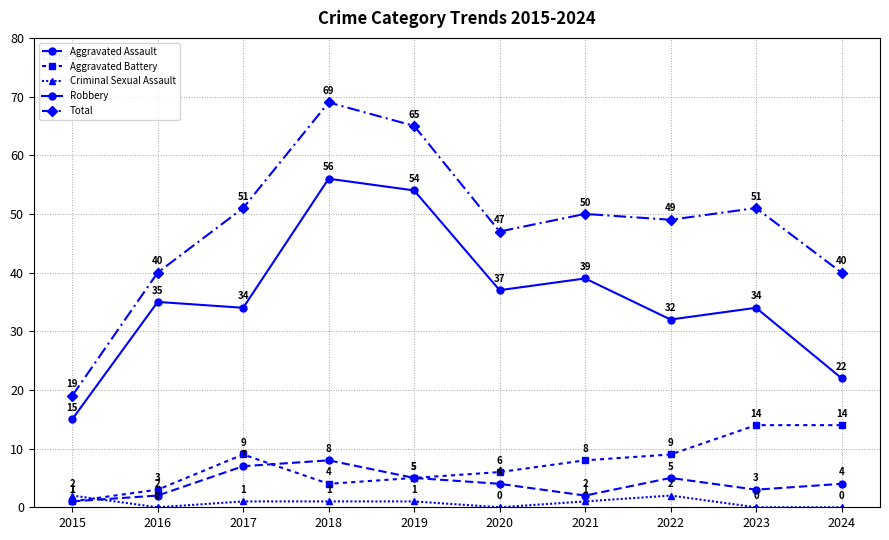

What is the lowest value of the Robbery series?

15